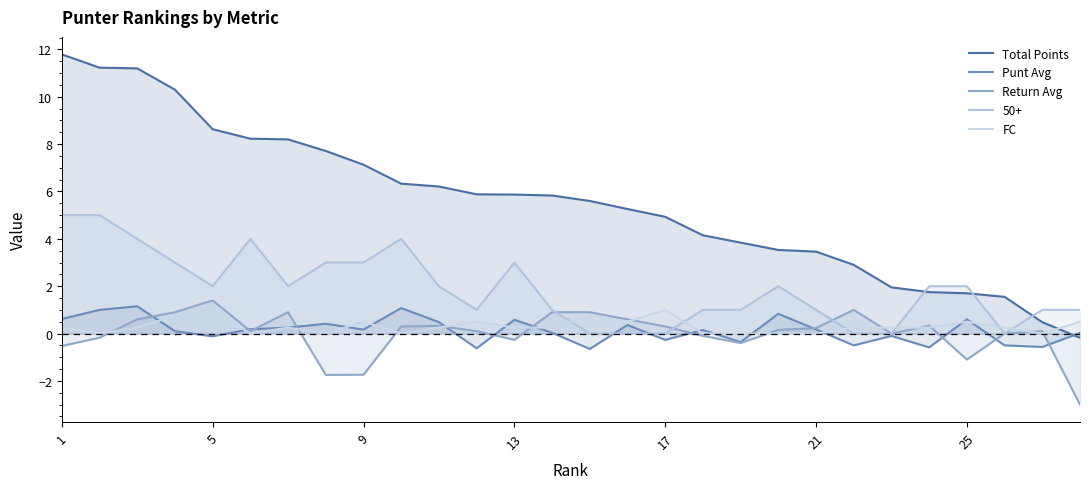

Which series ends up on top after the final intersection of FC and Total Points?

FC